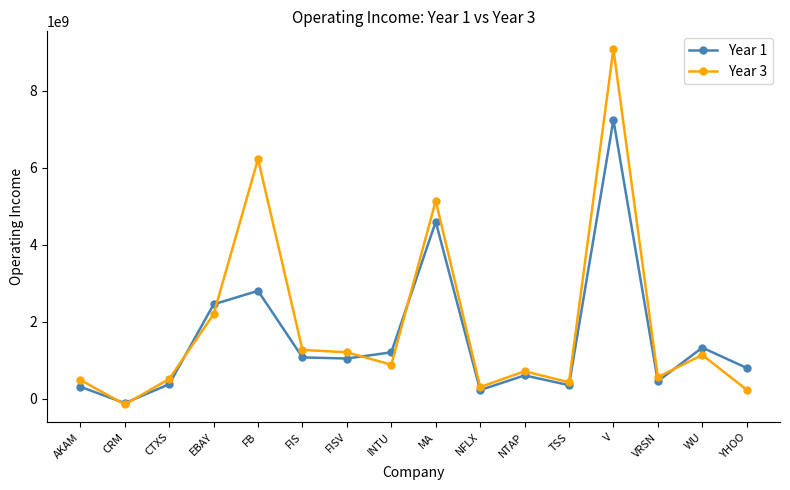

True or false: Year 3 has a value of 1210000000 at FISV.

True